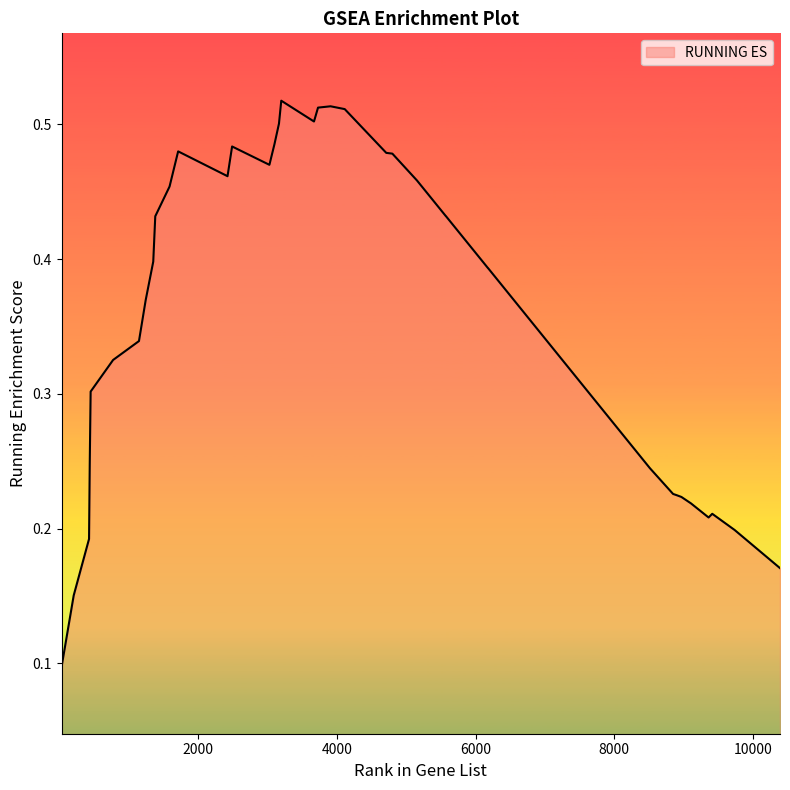

Is this an area chart (filled region under the line)?

Yes